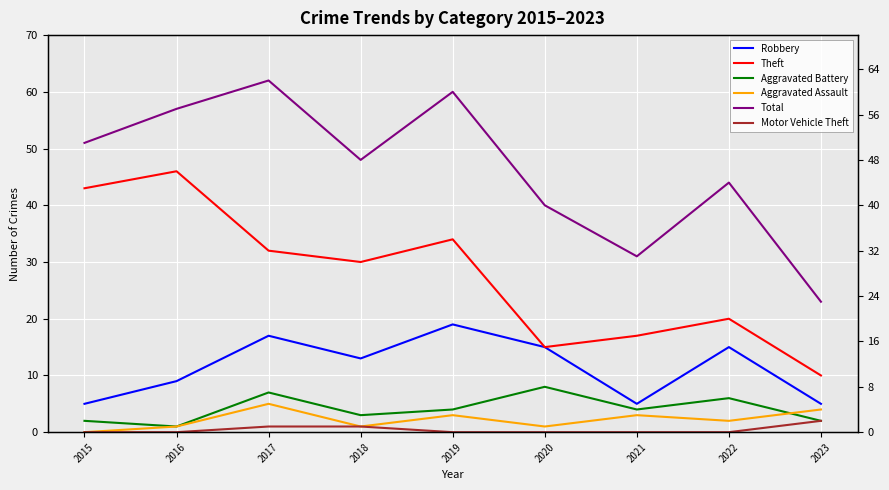

What is the difference between the Total values at 2020 and 2017?

22